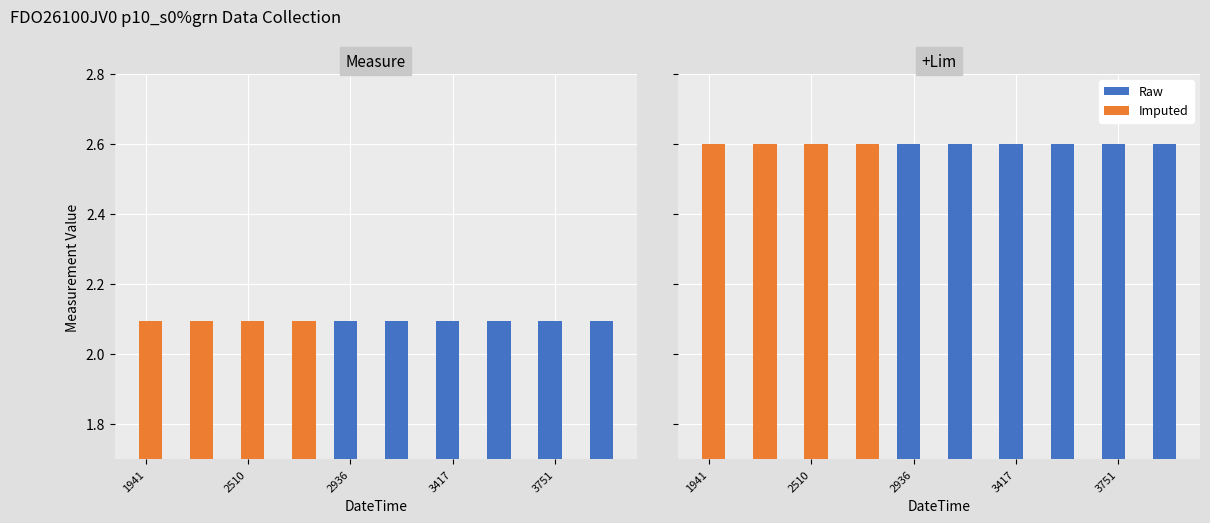

Reading left to right, what are all the values shown in this chart?

Measure: 220517151941=2.1	220517152224=2.1	220517152510=2.1	220517152730=2.1	220517152936=2.1	220517153158=2.1	220517153417=2.1	220517153546=2.1	220517153751=2.1	220517154010=2.1
+Lim: 220517151941=2.6	220517152224=2.6	220517152510=2.6	220517152730=2.6	220517152936=2.6	220517153158=2.6	220517153417=2.6	220517153546=2.6	220517153751=2.6	220517154010=2.6